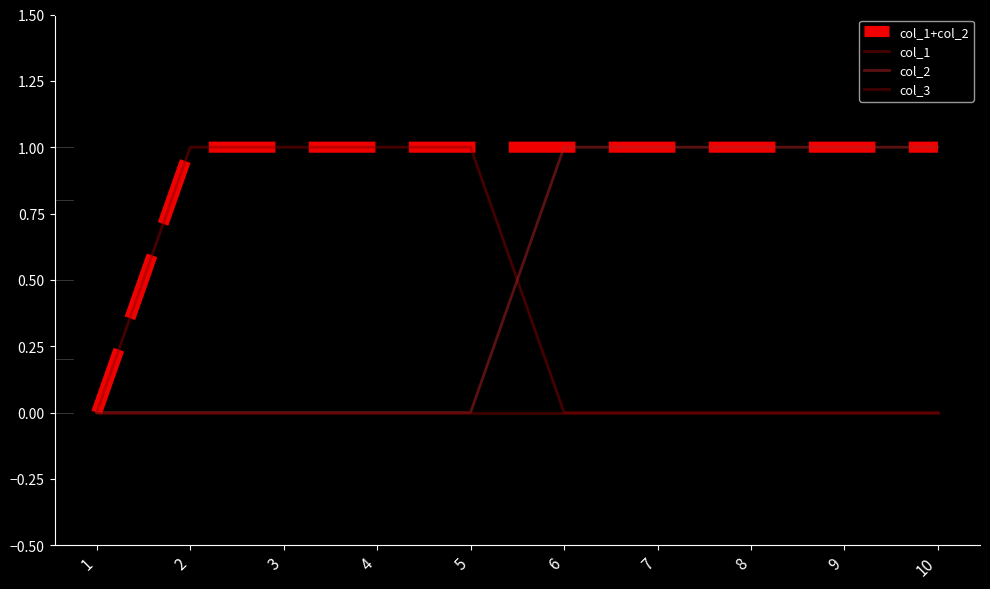

Does the chart display data point markers on the line(s)?

No